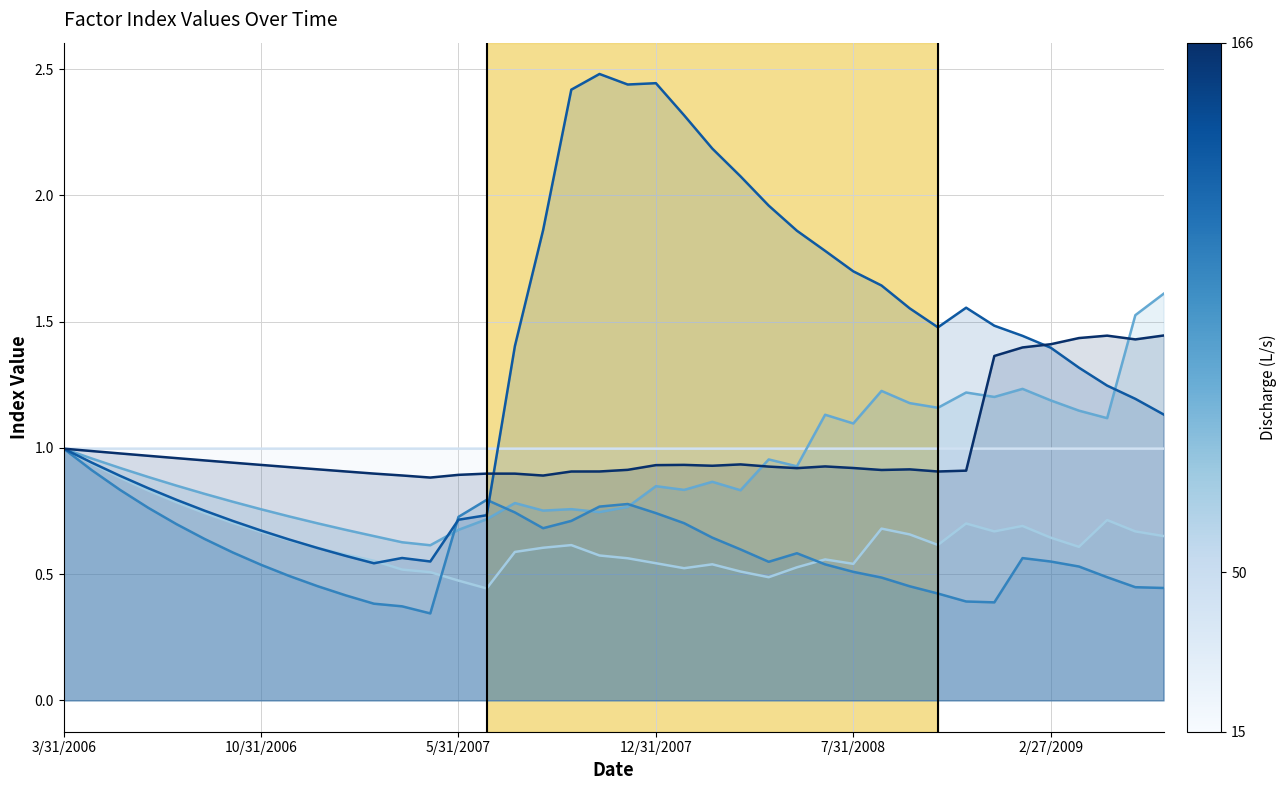

The X3 series shows 0.2 at 11. True or false?

False